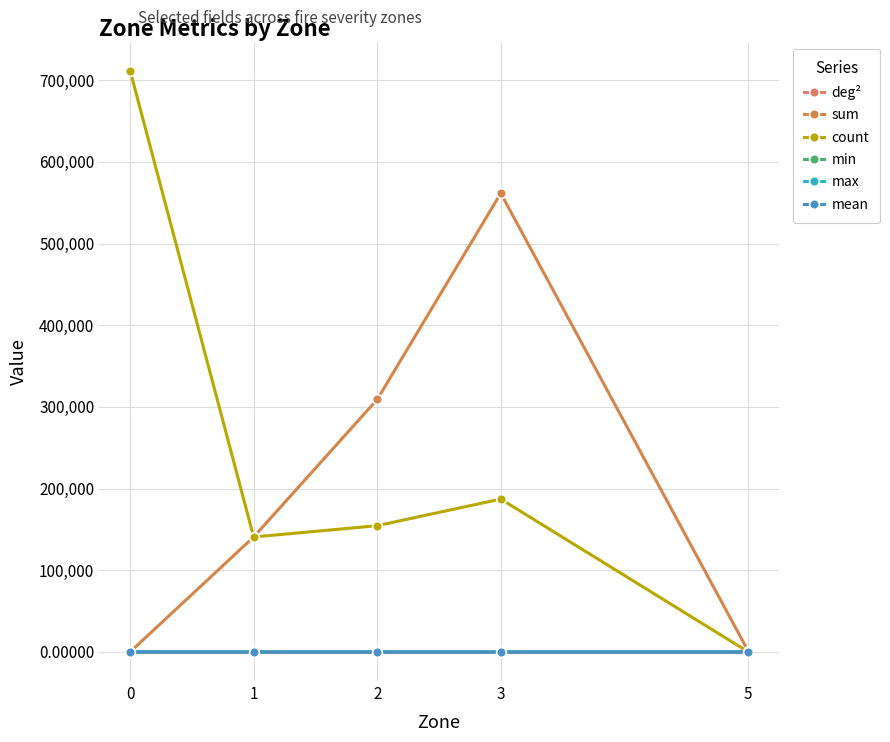

Is this an area chart (filled region under the line)?

No